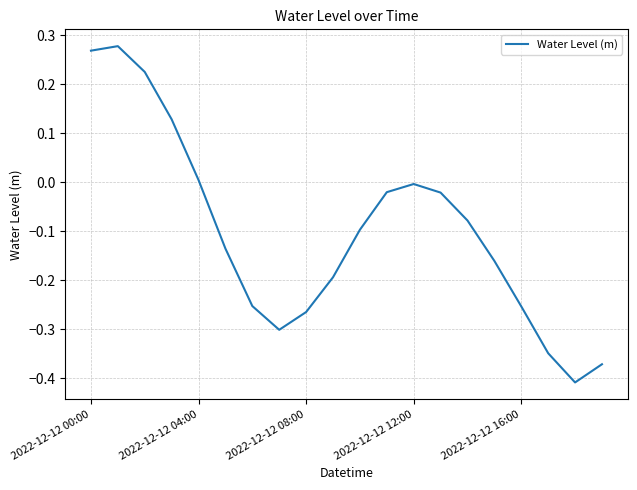

Does the chart have visible grid lines?

Yes